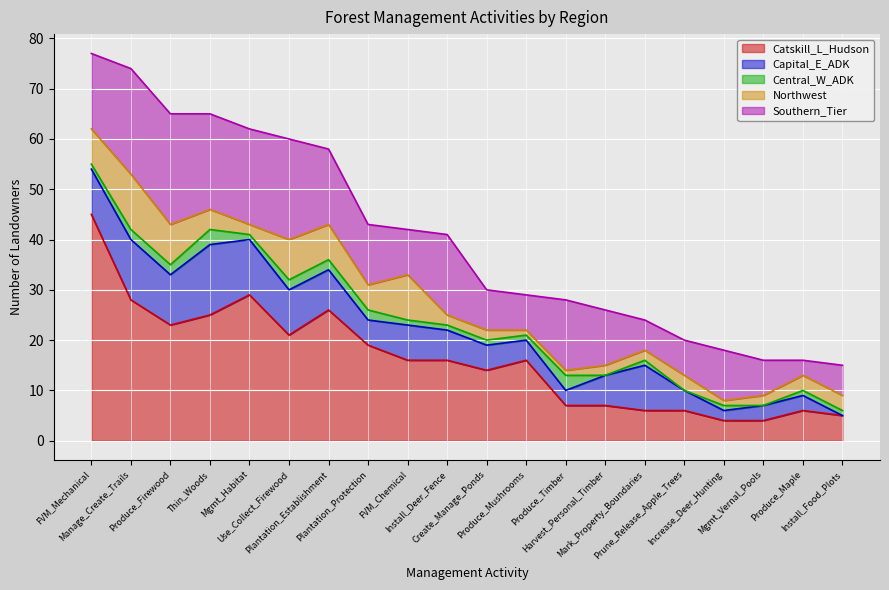

How many distinct data groups are displayed?

5